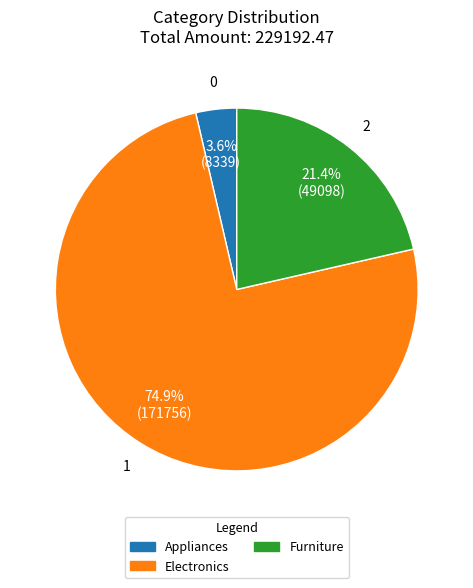

Is there a majority slice in this chart?

Yes